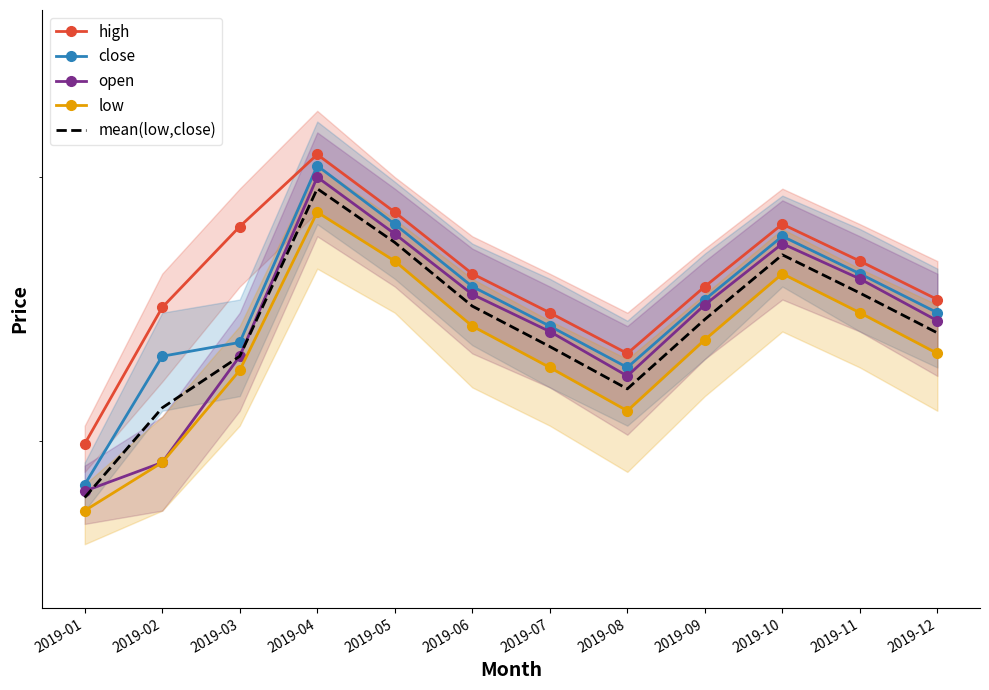

True or false: low and high cross at least once.

False